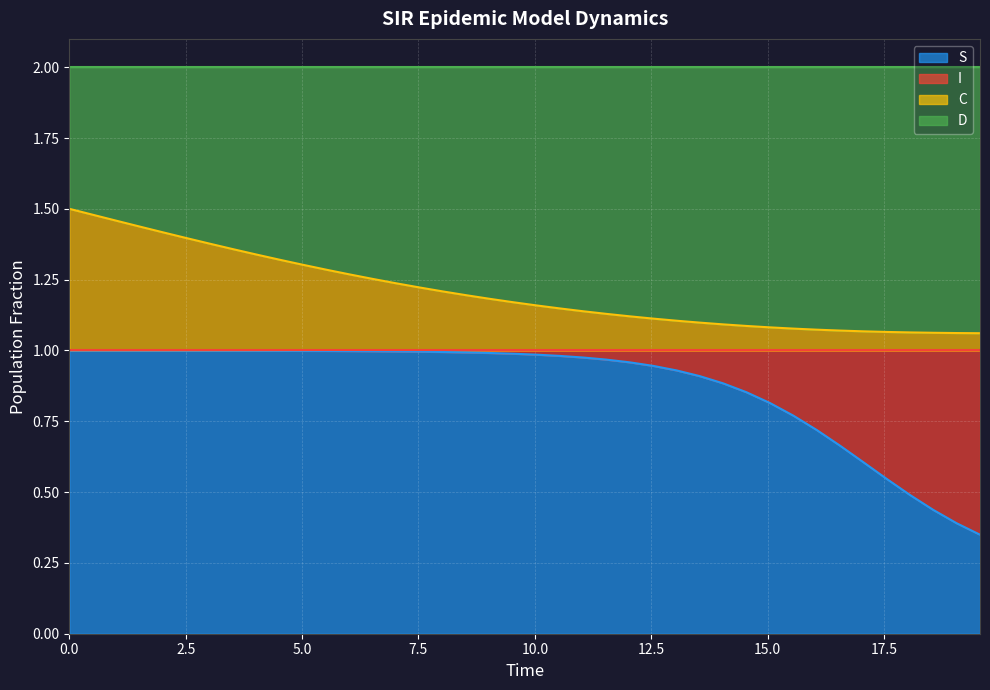

True or false: S and C cross at least once.

False